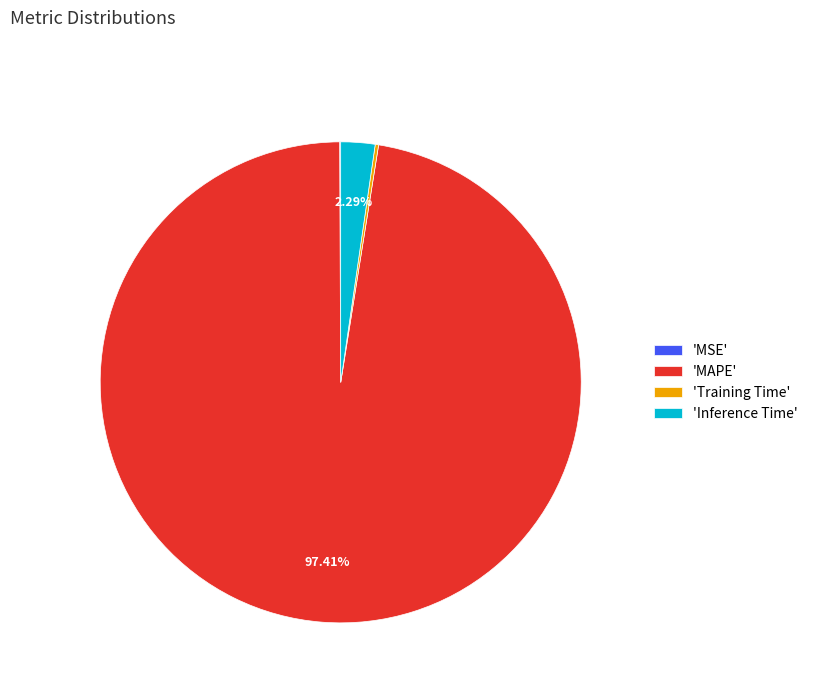

What is the largest slice in the pie chart?

'MAPE'